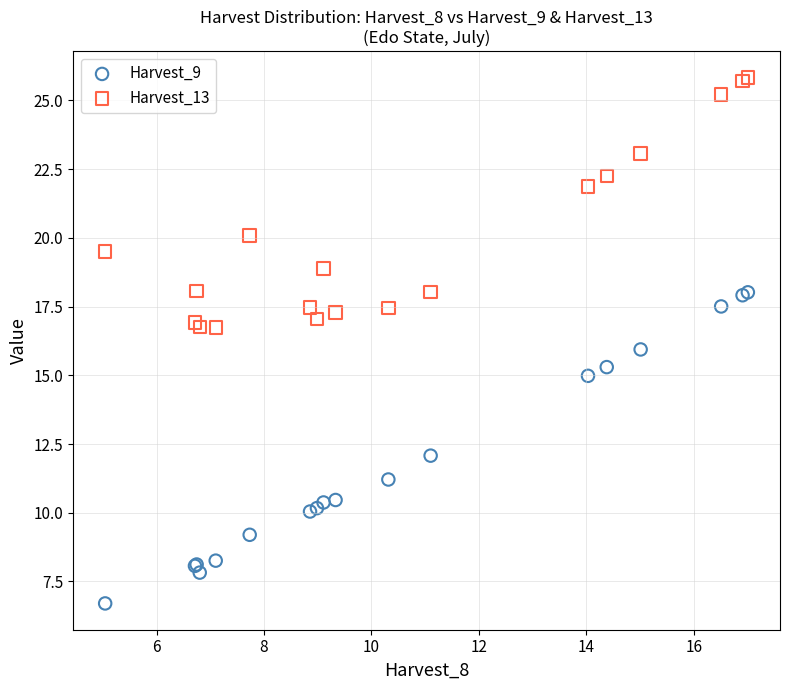

Which series has the widest spread of Y values?

Harvest_9